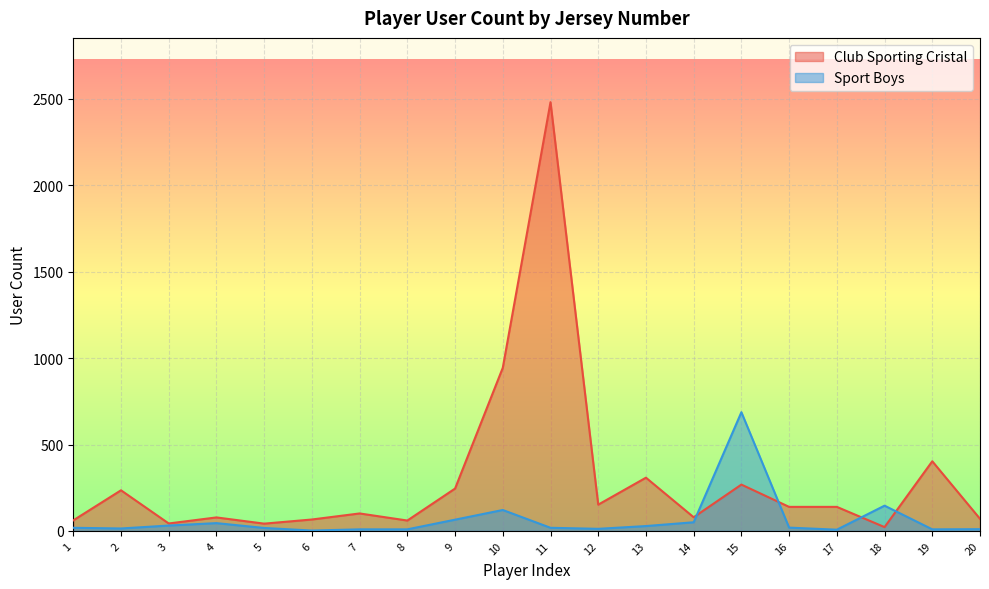

What is the value of the Sport Boys point at the 5th from the left?

17